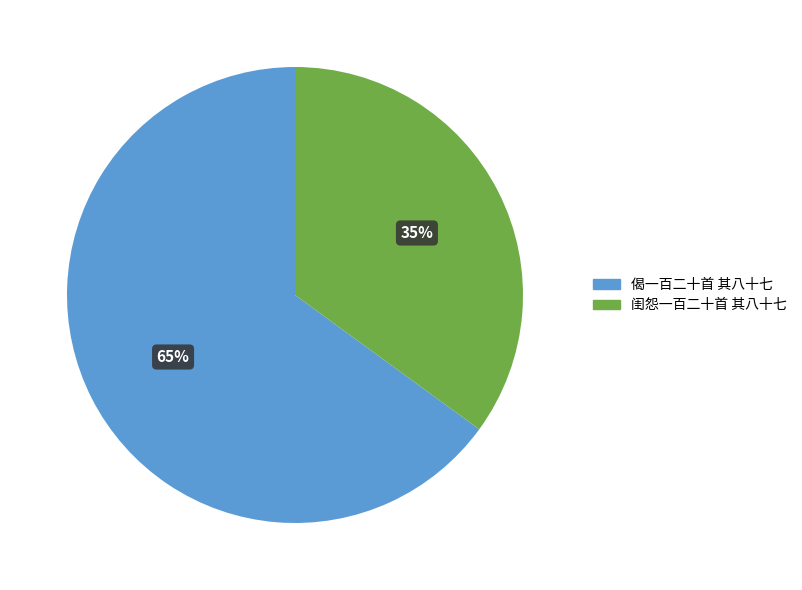

Approximately how many times larger is the value at 闺怨一百二十首 其八十七 compared to 偈一百二十首 其八十七?

0.5